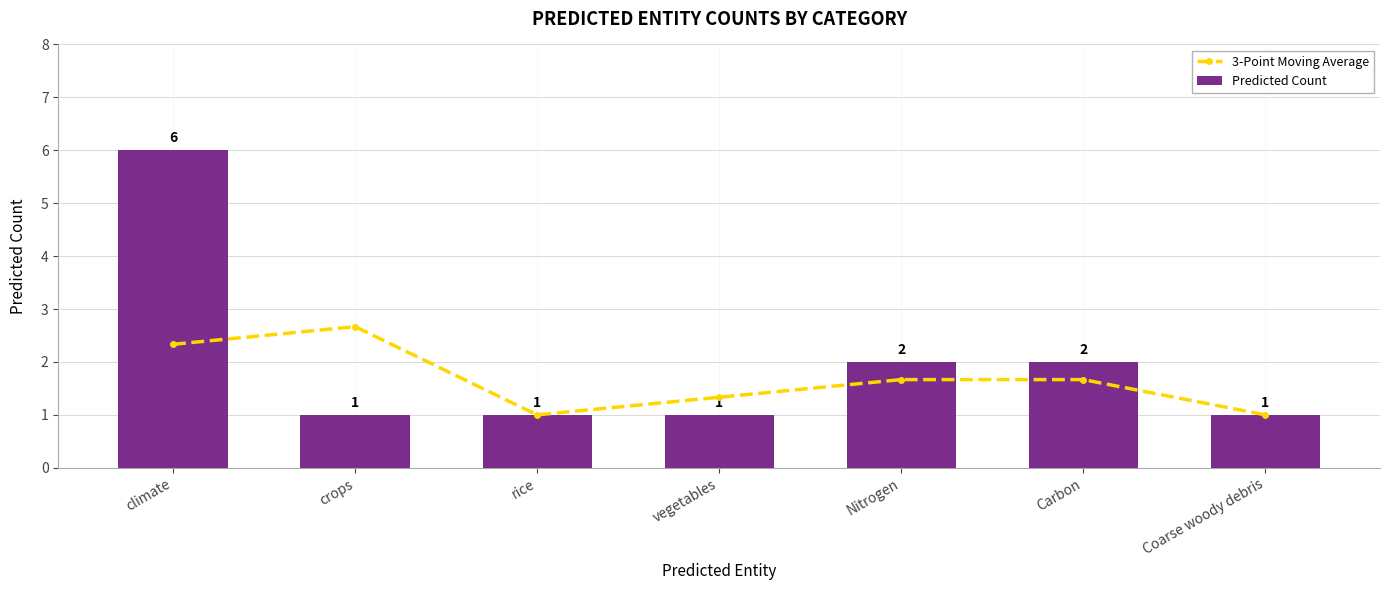

What is the label of the 7th bar from the right?

climate